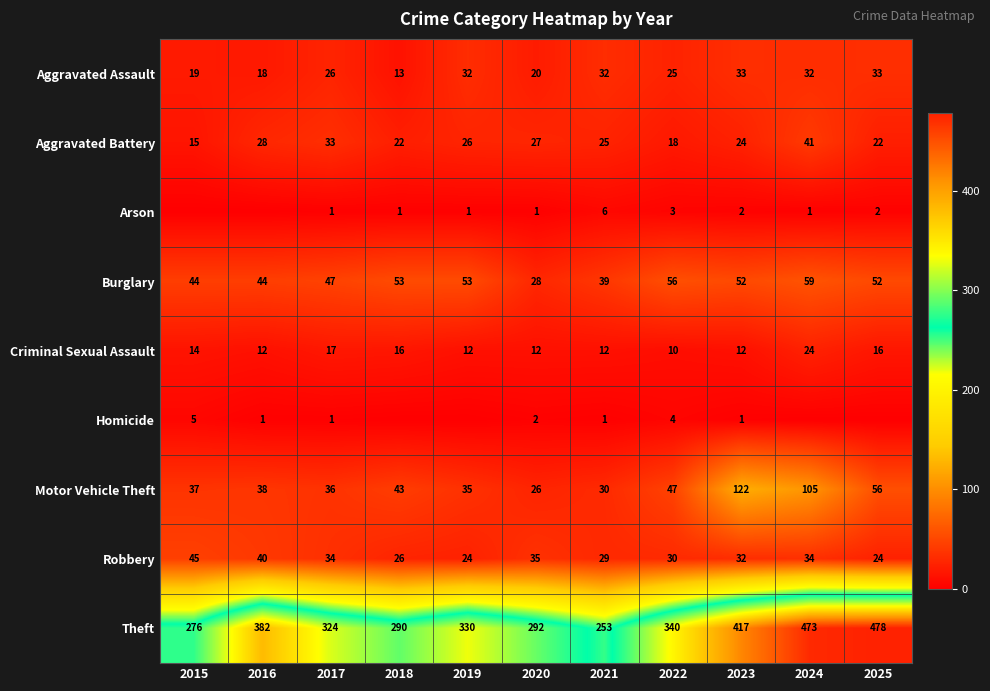

At which label is Aggravated Battery closest to 28?

2016